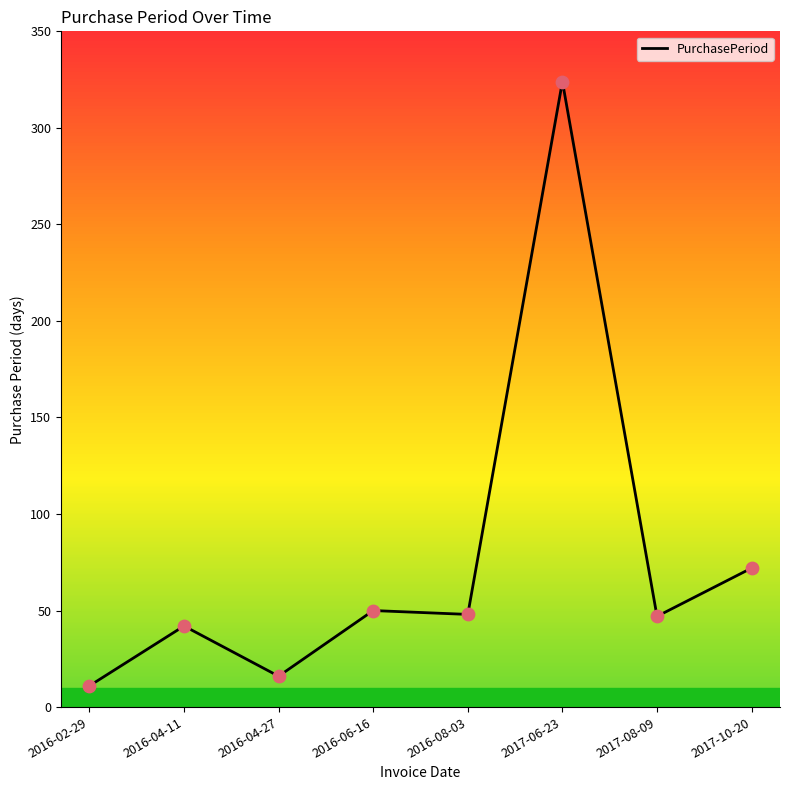

Which has a higher value, 2016-06-16 or 2017-10-20?

2017-10-20